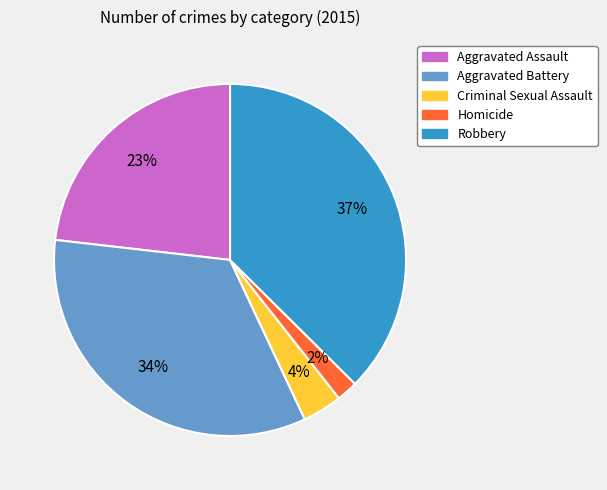

Does Robbery represent more than half of the total?

No